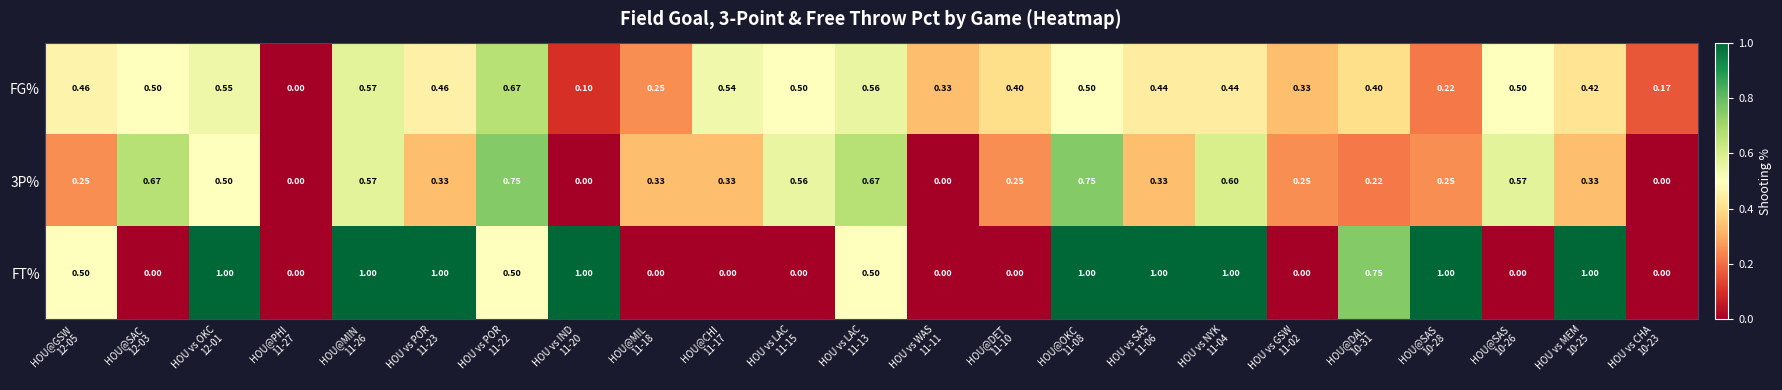

Count the number of categories in the chart.

23